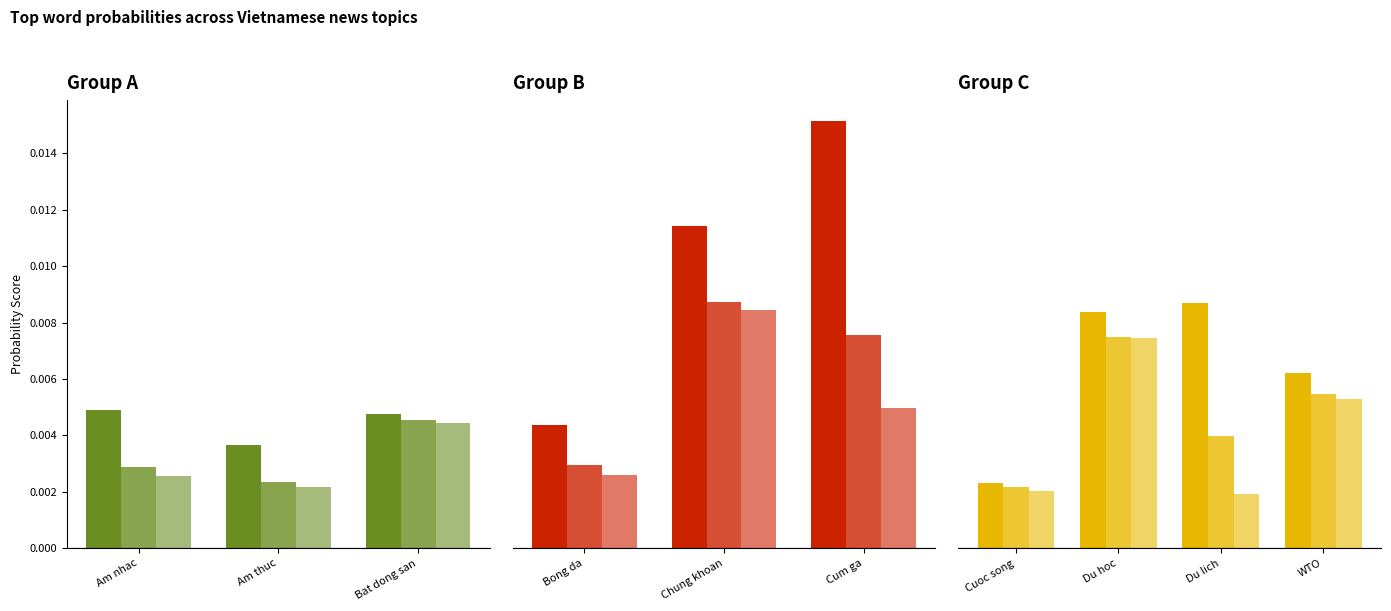

The value of Word 1 (Top Topic) at Cuoc song is 0.0. True or false?

False